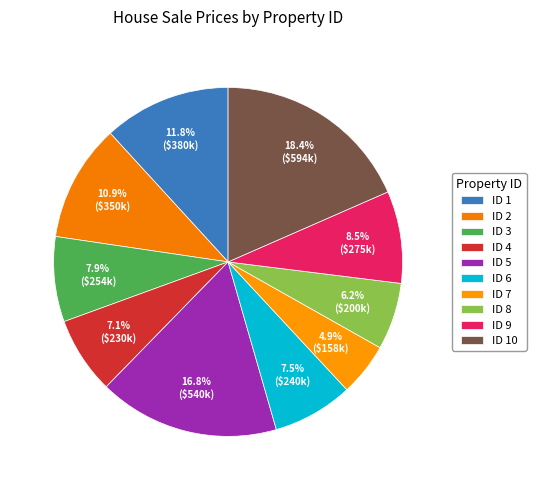

To the nearest percent, what is the difference between the largest and smallest slice percentages?

14%